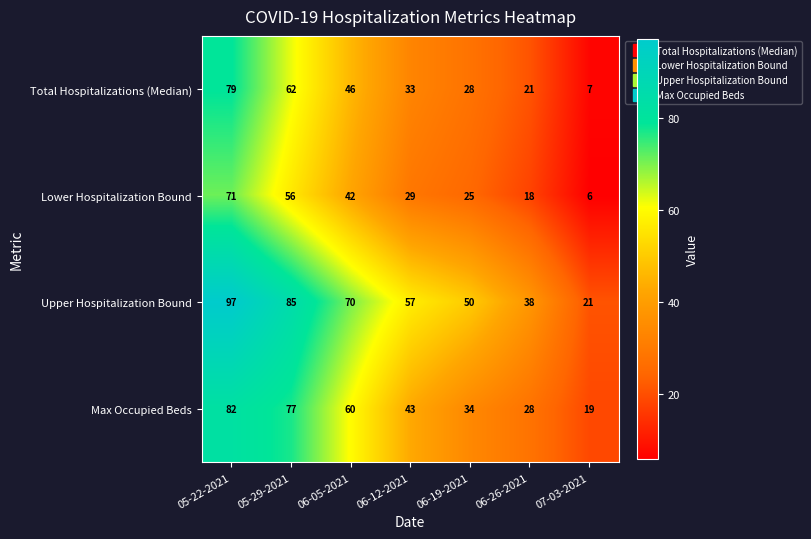

Reading right to left, list all the values displayed in this chart.

Total Hospitalizations (Median): 07-03-2021=7	06-26-2021=21	06-19-2021=28	06-12-2021=33	06-05-2021=46	05-29-2021=62	05-22-2021=79
Lower Hospitalization Bound: 07-03-2021=6	06-26-2021=18	06-19-2021=25	06-12-2021=29	06-05-2021=42	05-29-2021=56	05-22-2021=71
Upper Hospitalization Bound: 07-03-2021=21	06-26-2021=38	06-19-2021=50	06-12-2021=57	06-05-2021=70	05-29-2021=85	05-22-2021=97
Max Occupied Beds: 07-03-2021=19	06-26-2021=28	06-19-2021=34	06-12-2021=43	06-05-2021=60	05-29-2021=77	05-22-2021=82